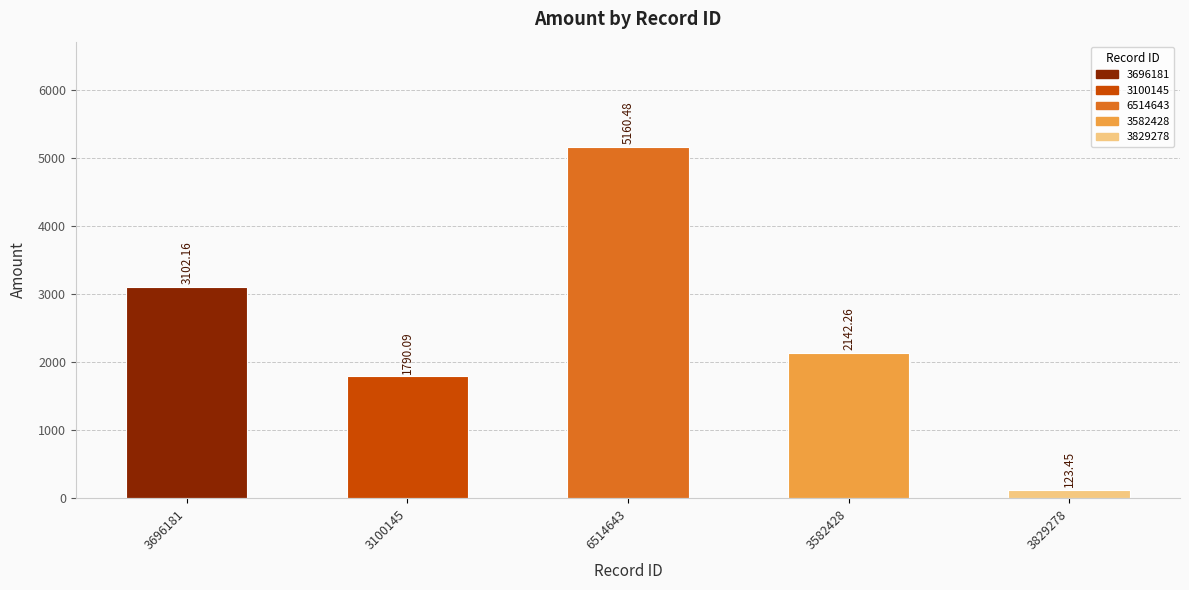

What is the maximum value shown in the chart?

5160.5